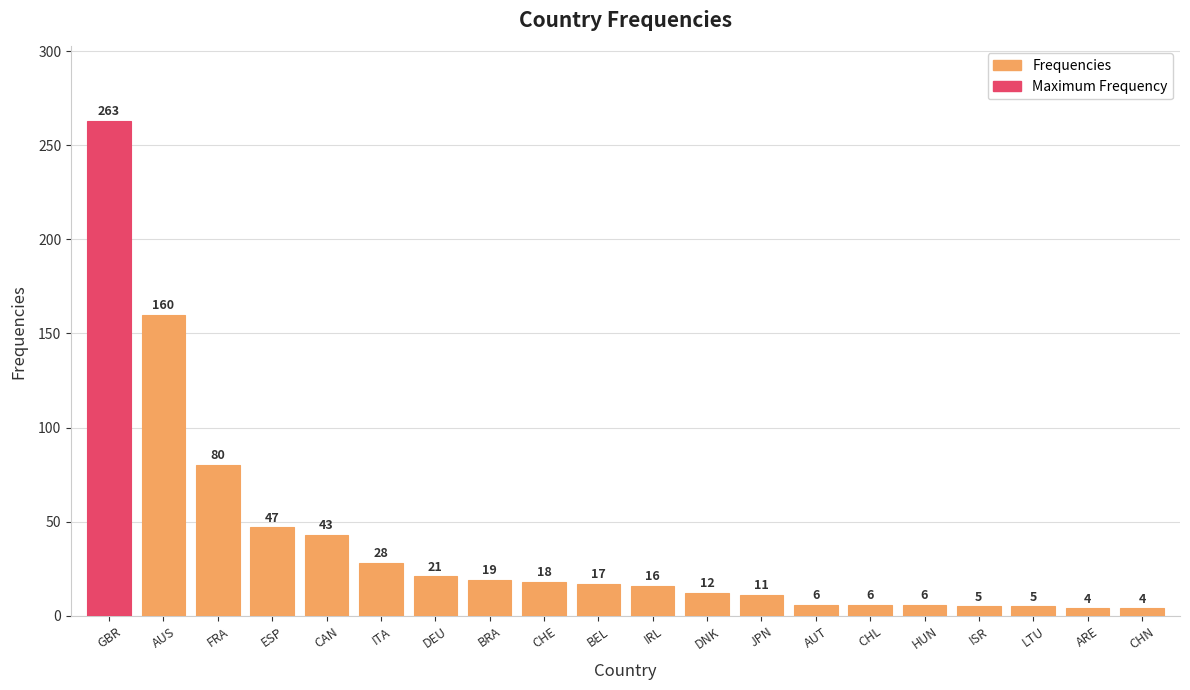

What is the difference between the second highest and minimum values?

156